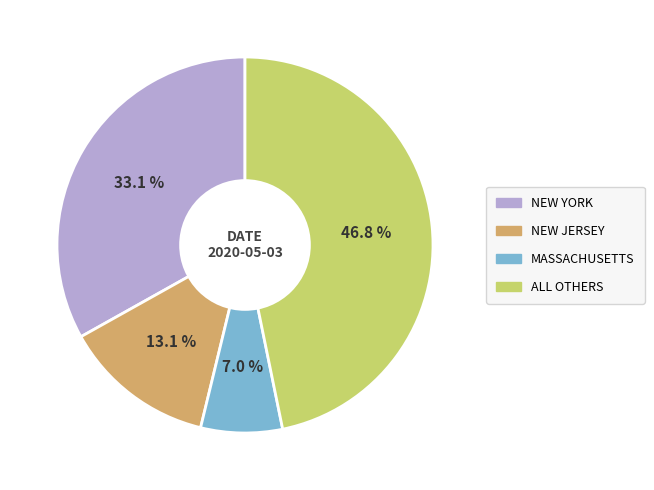

Is there a majority slice in this chart?

No